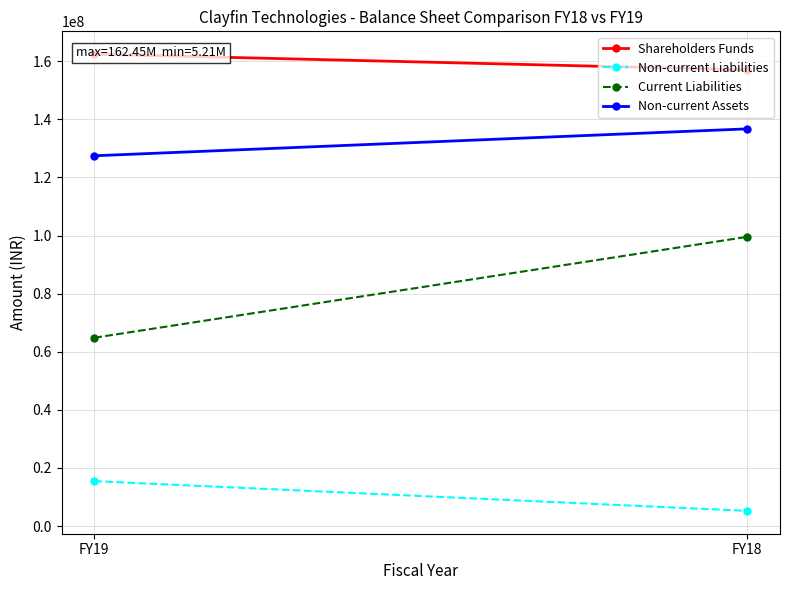

Reading right to left, extract all data points from this chart.

Shareholders Funds: FY18=157068000	FY19=162453000
Non-current Liabilities: FY18=5211000	FY19=15452000
Current Liabilities: FY18=99572000	FY19=64821000
Non-current Assets: FY18=136738000	FY19=127473000